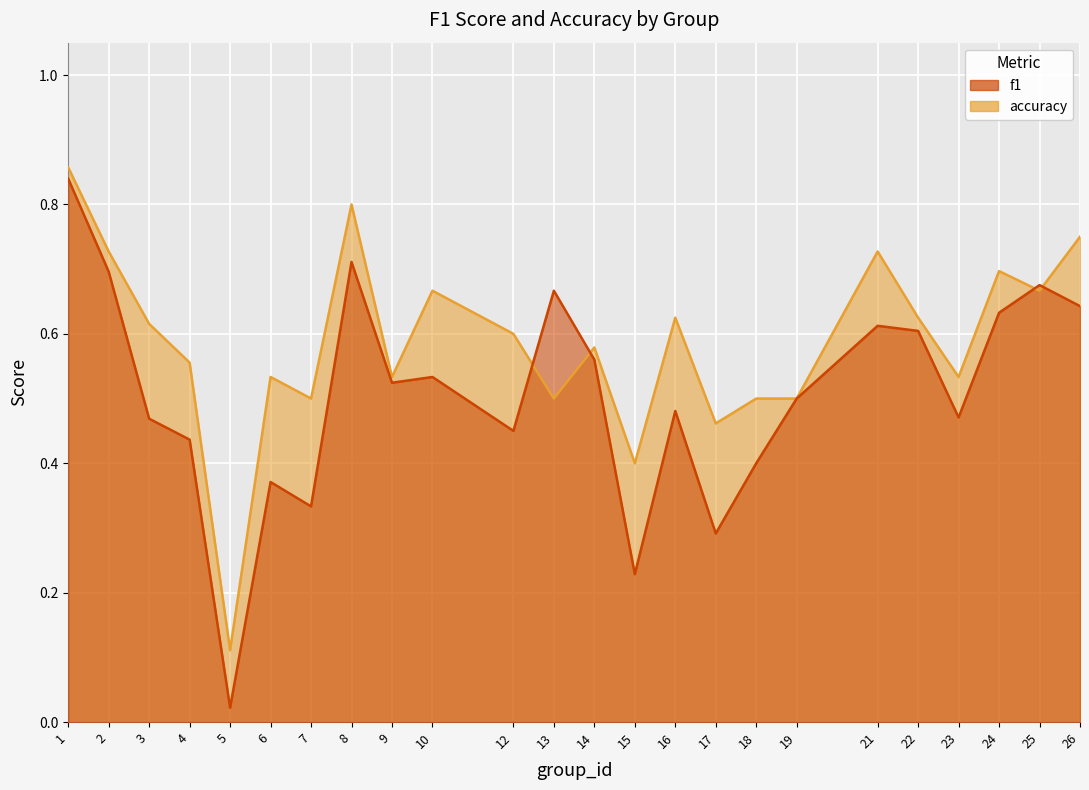

Reading left to right, extract all data points from this chart.

f1: 0.8	0.7	0.5	0.4	0.0	0.4	0.3	0.7	0.5	0.5	0.5	0.7	0.6	0.2	0.5	0.3	0.4	0.5	0.6	0.6	0.5	0.6	0.7	0.6
accuracy: 0.9	0.7	0.6	0.6	0.1	0.5	0.5	0.8	0.5	0.7	0.6	0.5	0.6	0.4	0.6	0.5	0.5	0.5	0.7	0.6	0.5	0.7	0.7	0.8